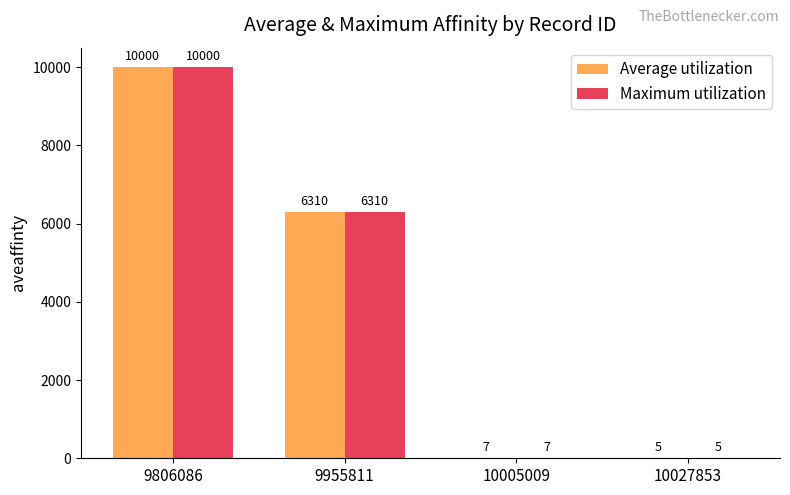

True or false: Average utilization has a value of 13265.7 at 9806086.

False